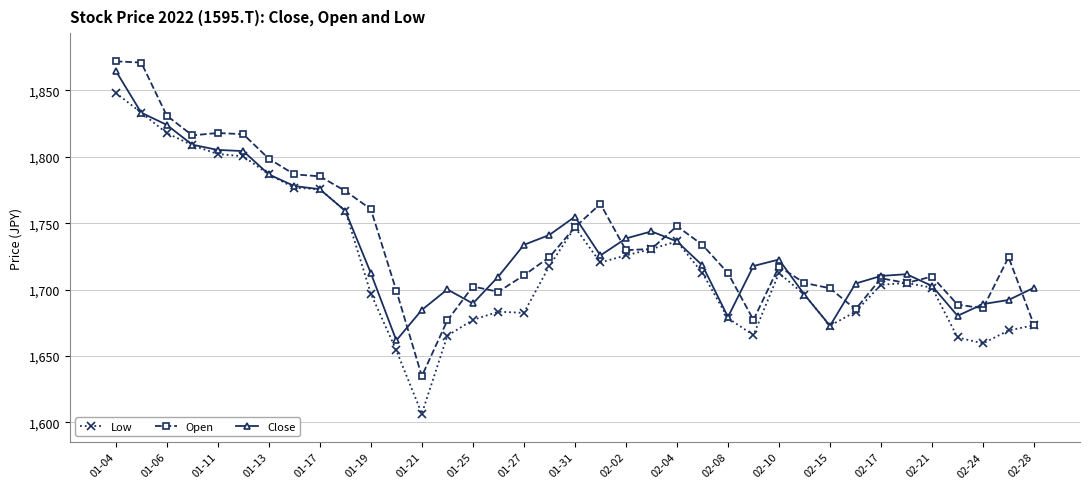

What is the value of the Low point at the 21st from the left?

1725.8